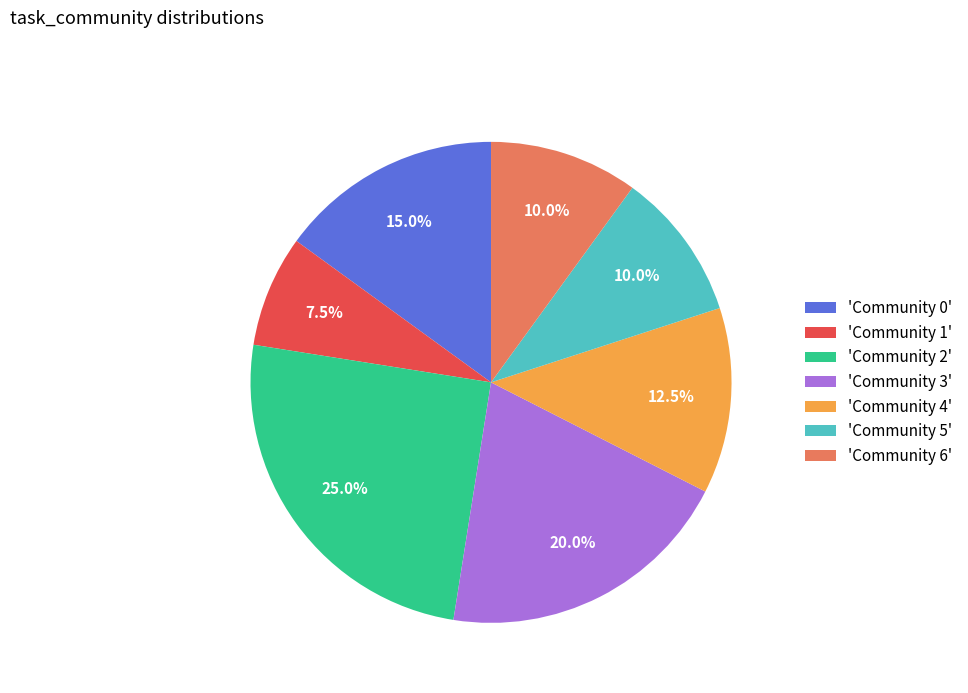

Is 'Community 1' the majority of the pie?

No